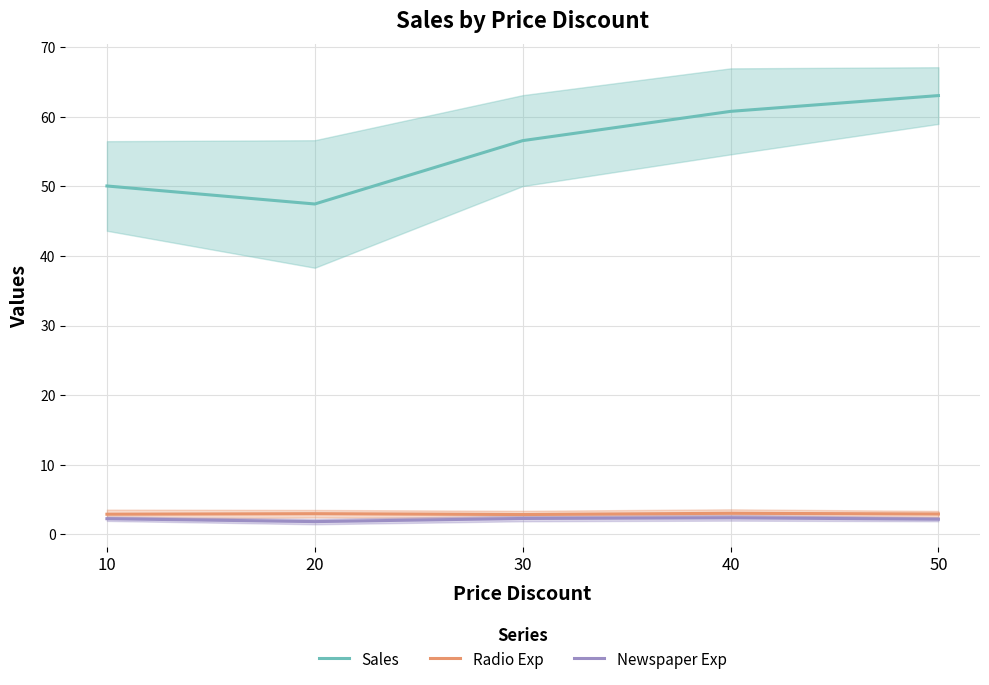

What is the difference between the highest and lowest values at 20?

45.6